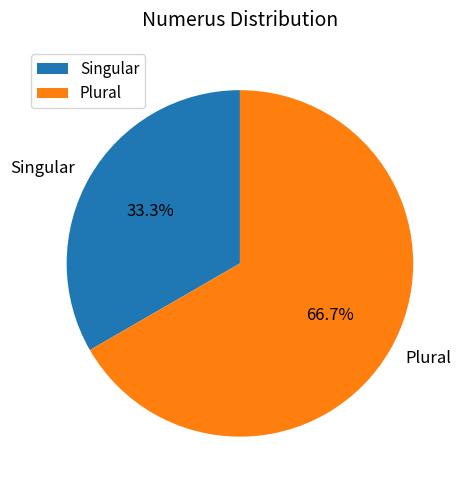

What is the total percentage of Plural and Singular?

100.0%